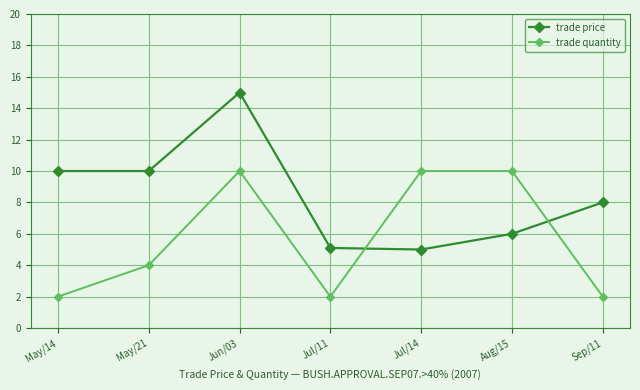

The value of trade price at Sep/11 is 12.2. True or false?

False